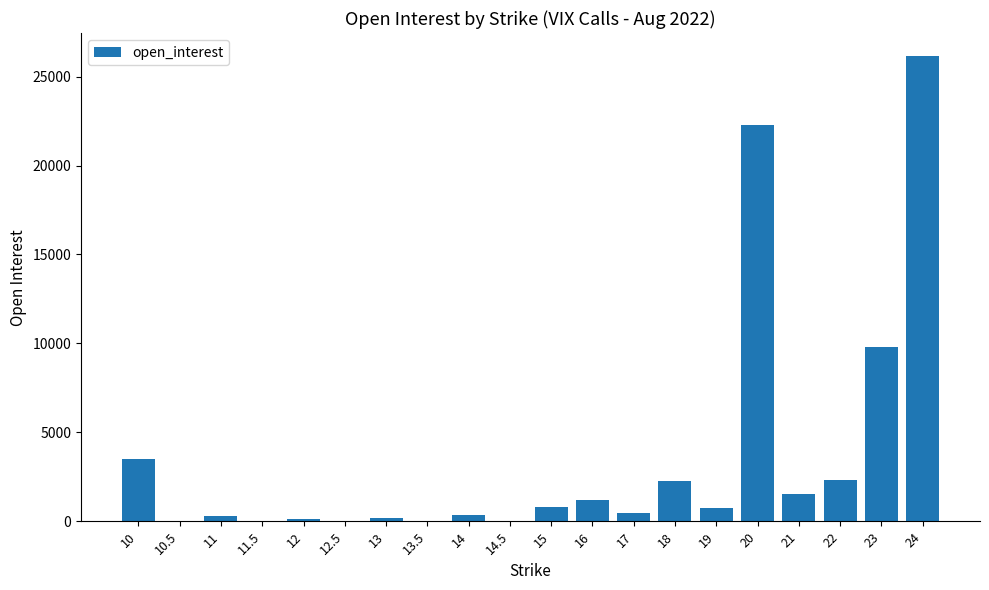

The value at 17 is 469. True or false?

True